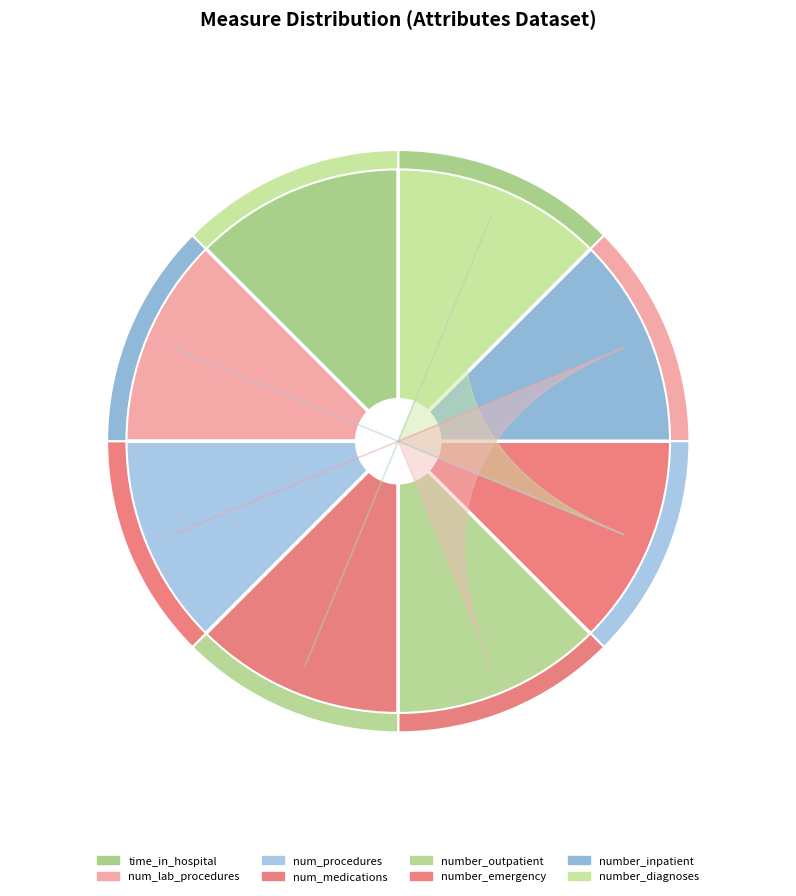

To the nearest percent, what is the average slice percentage?

12%